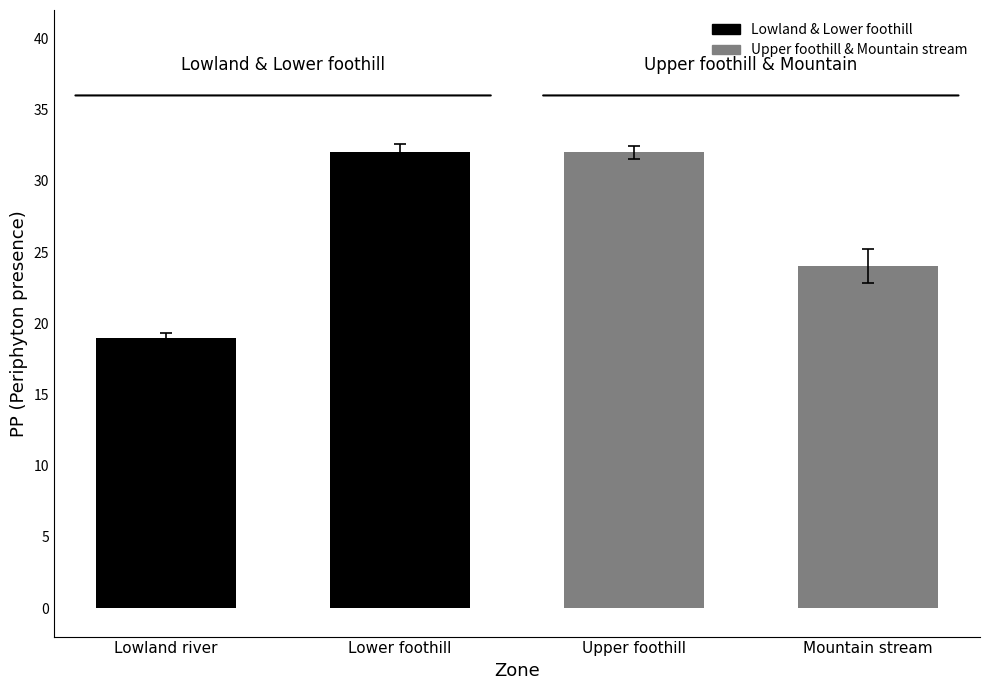

How many bars are there in each group?

4